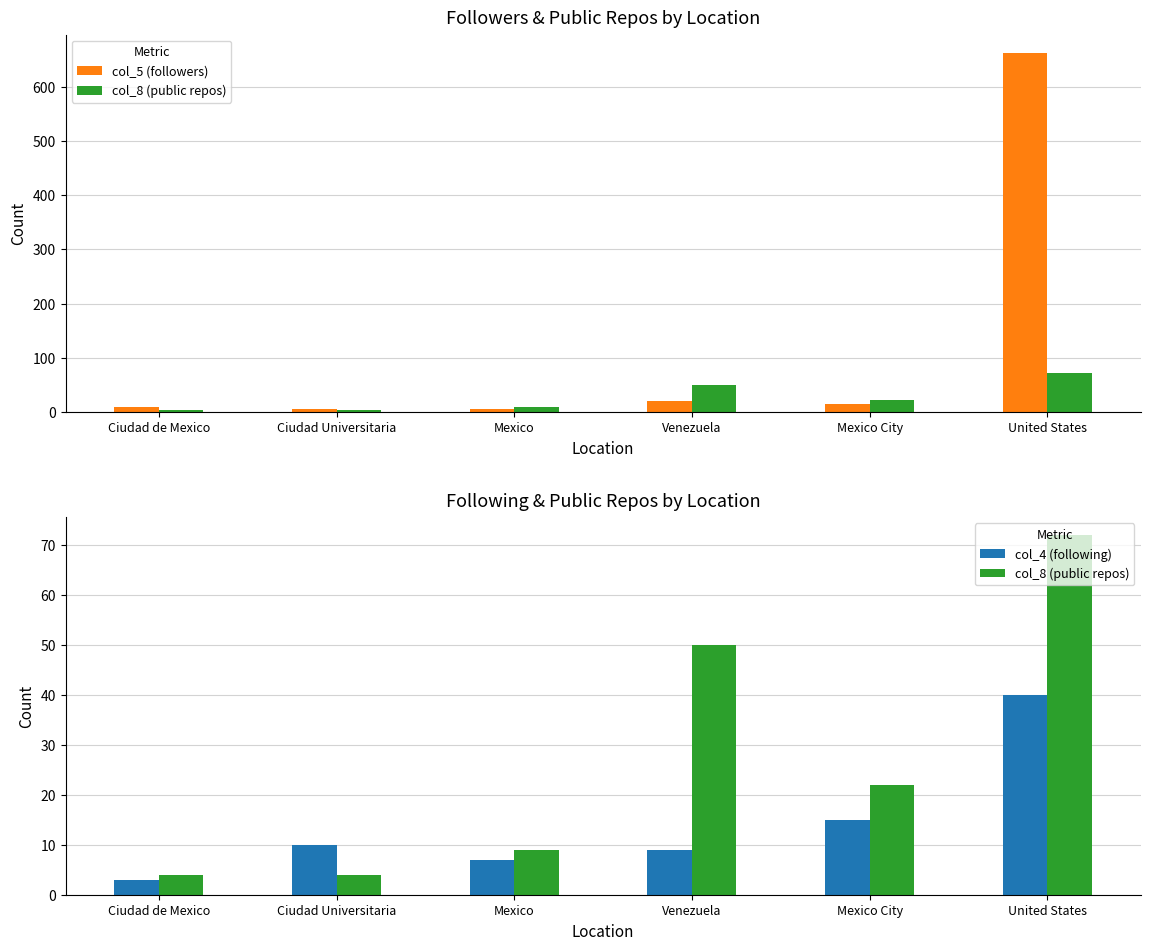

The col_5 (followers) series shows 5 at Mexico City. True or false?

False